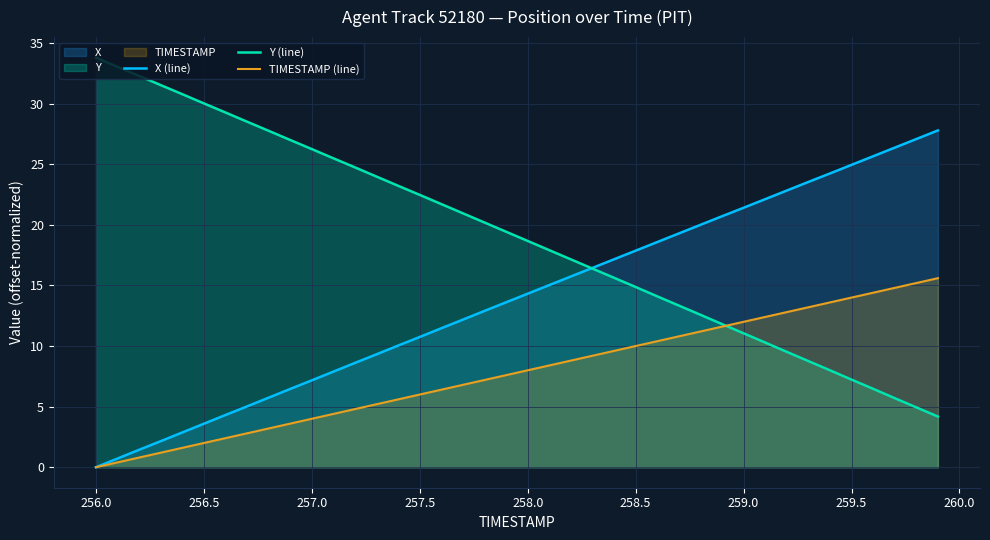

Rank the series by their average value, from highest to lowest.

Y (line), X (line), TIMESTAMP (line)